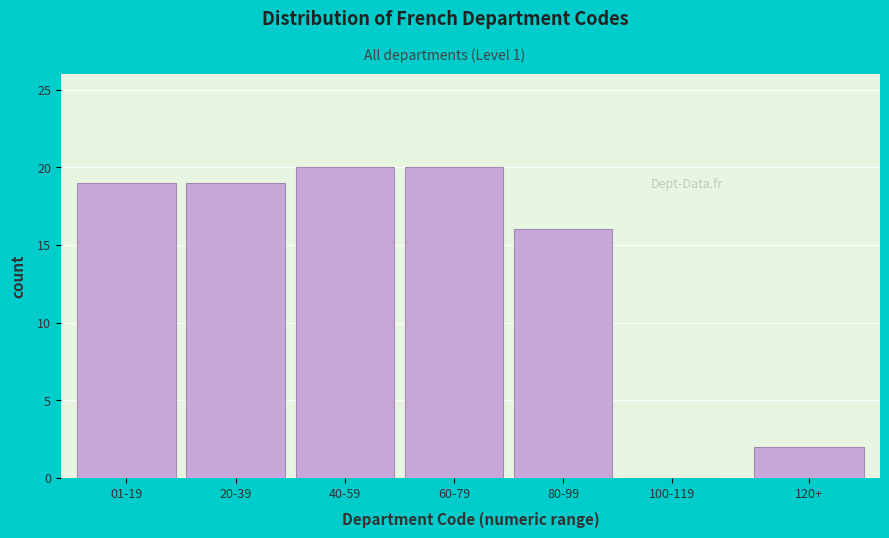

Reading left to right, list all the values displayed in this chart.

01-19=19	20-39=19	40-59=20	60-79=20	80-99=16	100-119=0	120+=2